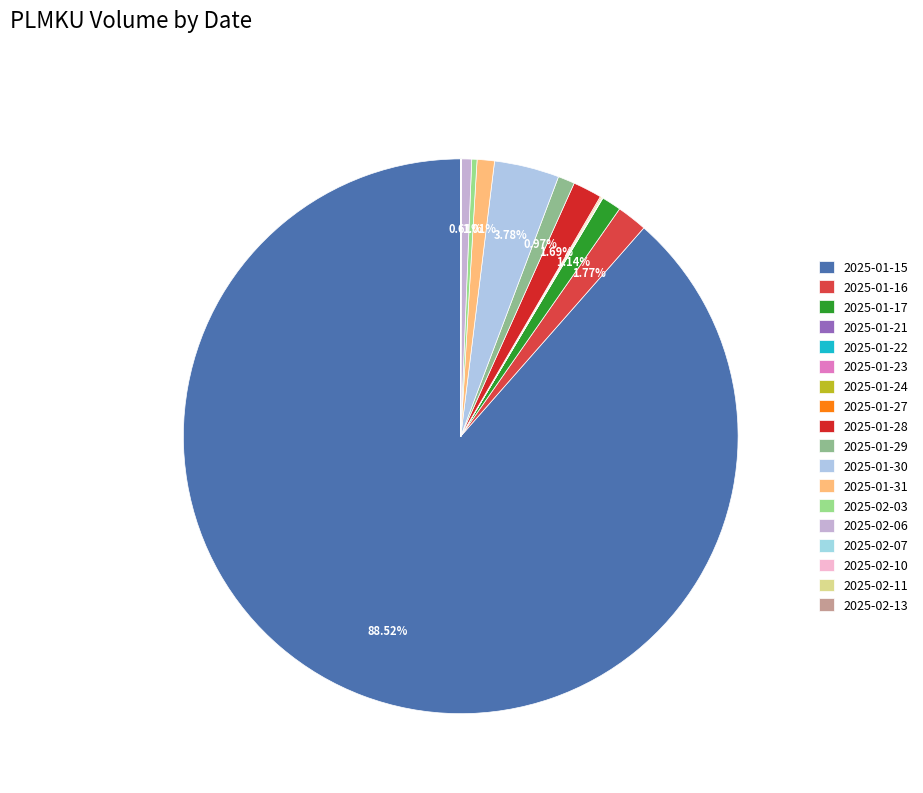

Do 2025-02-11 and 2025-01-29 together represent more than half of the pie?

No